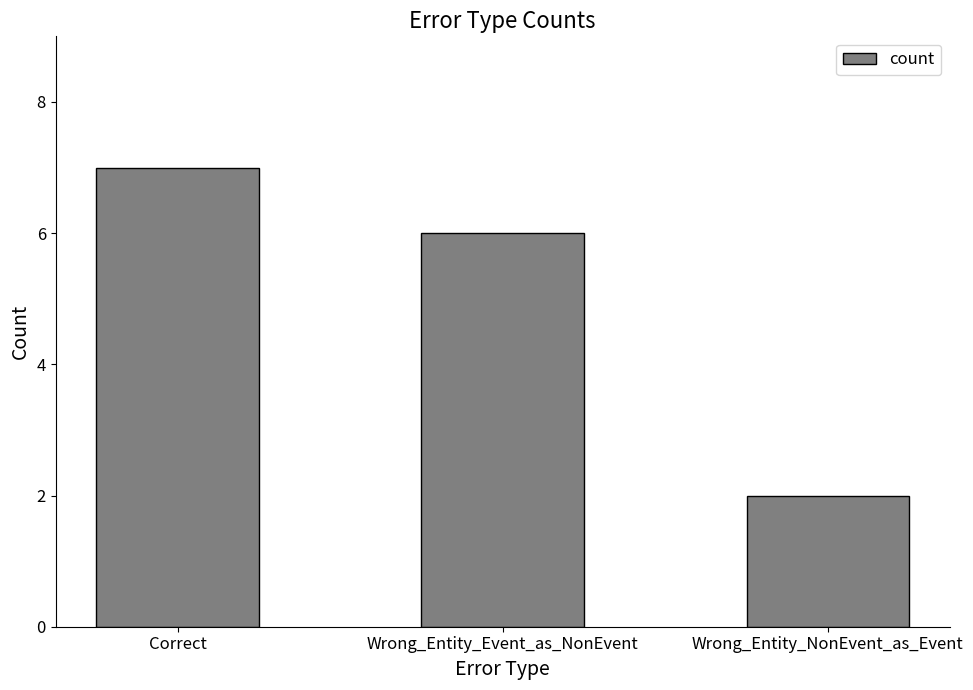

How many series are shown in this chart?

1